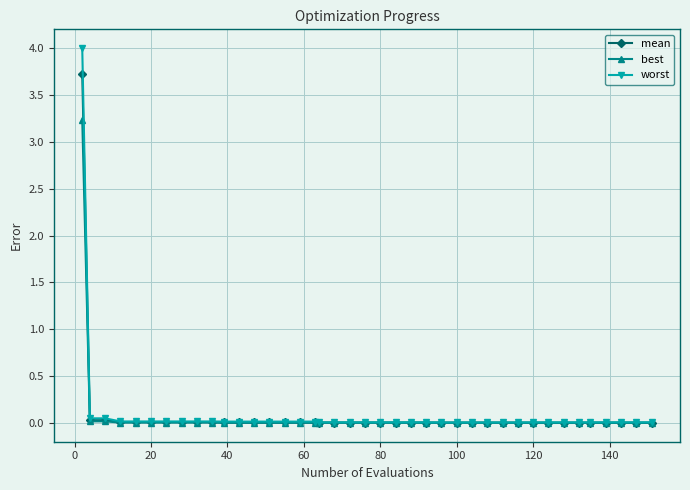

What is the maximum value shown in the chart?

4.0